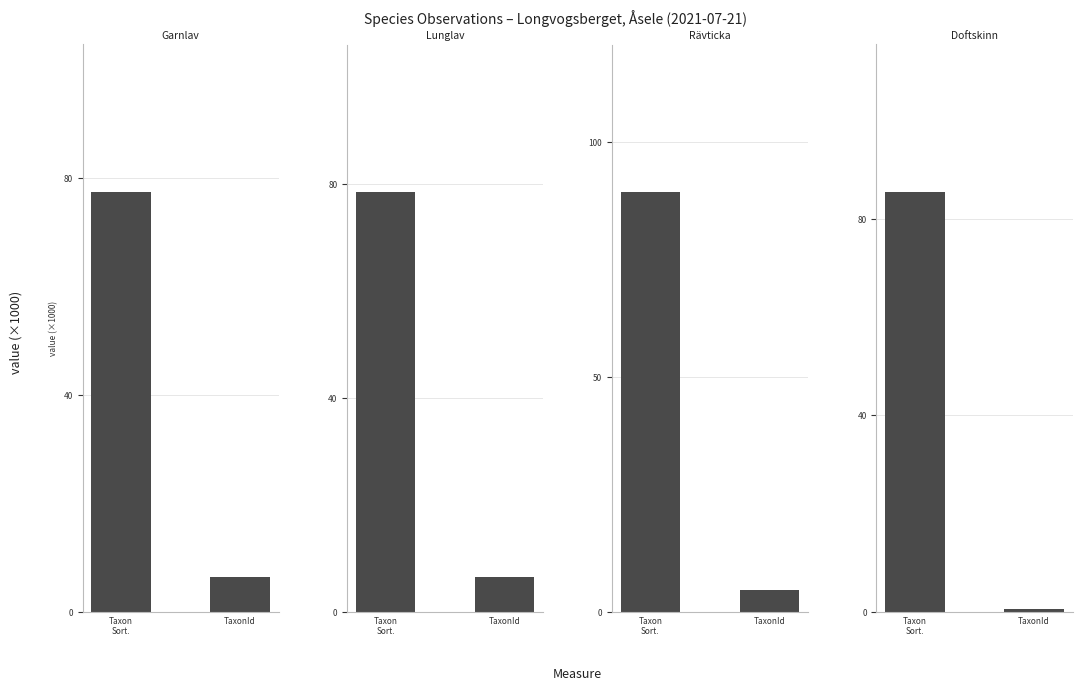

At which category is the sum across all series the highest?

Taxon
Sort.